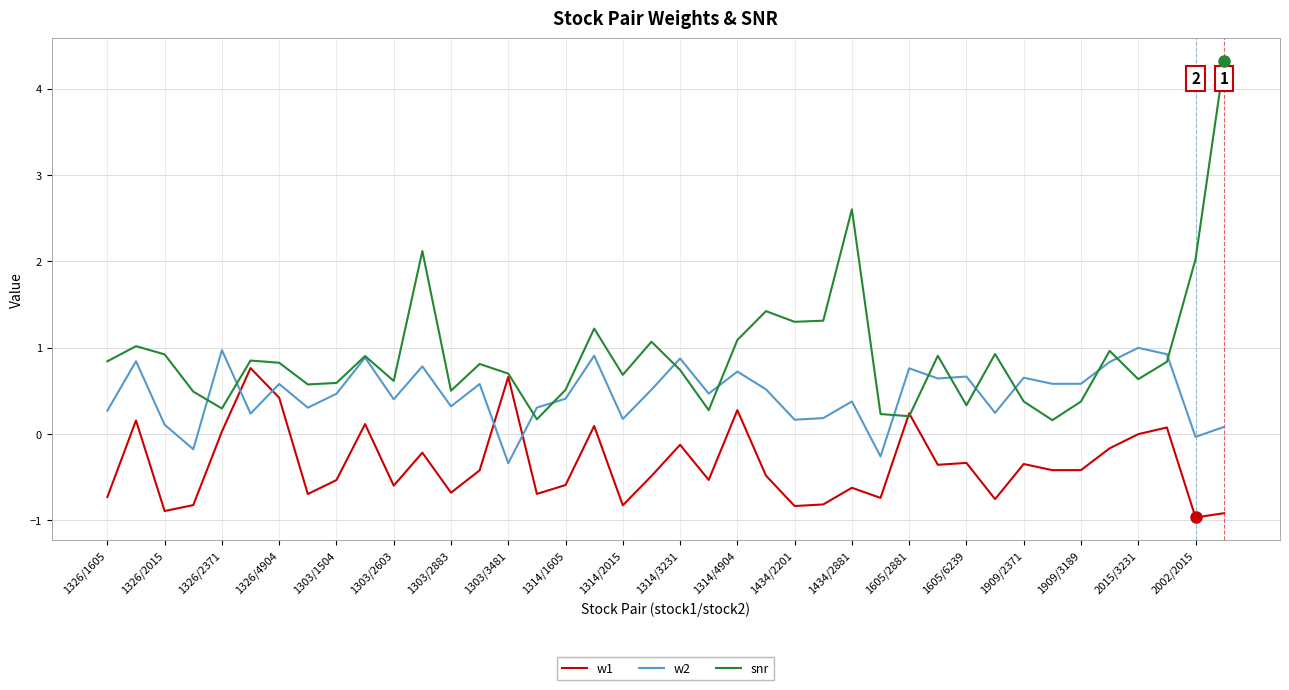

Which series has the largest range (max minus min)?

snr